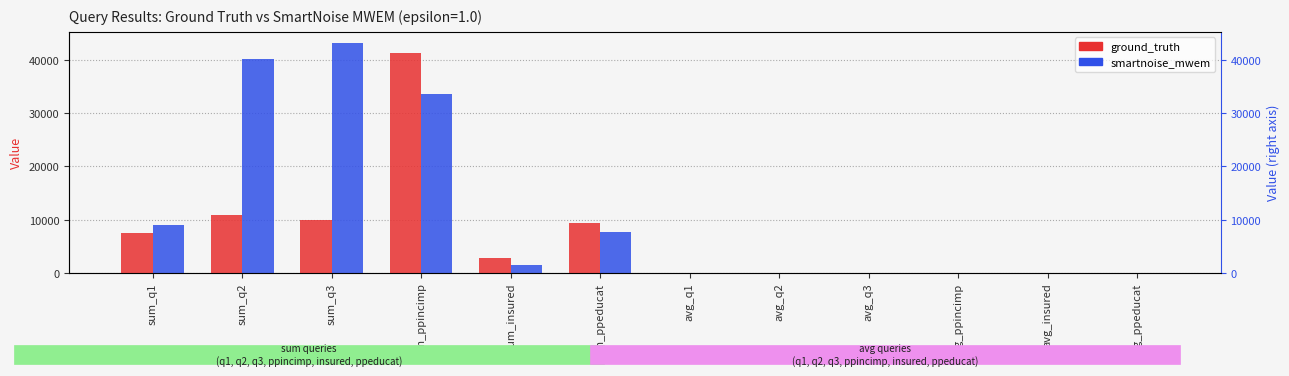

The value of smartnoise_mwem at avg_ppeducat is 2.6. True or false?

True